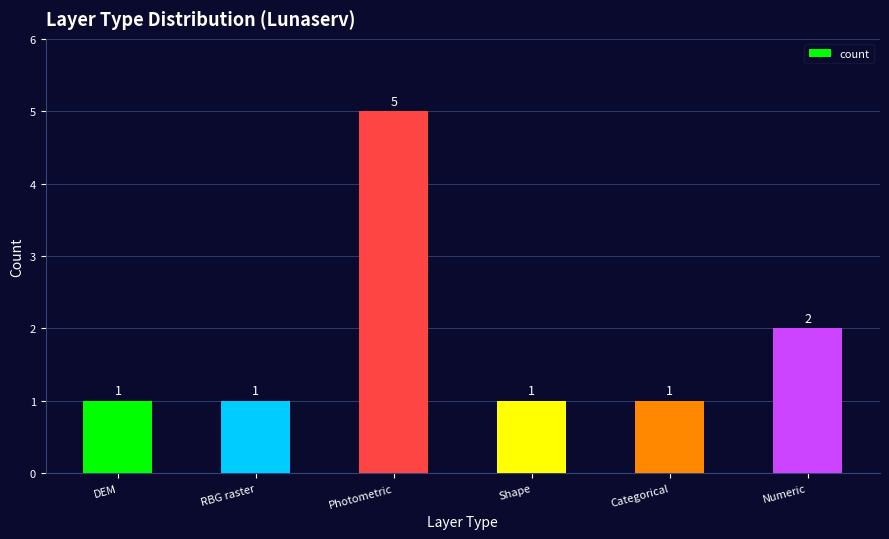

How many values exceed 1?

2